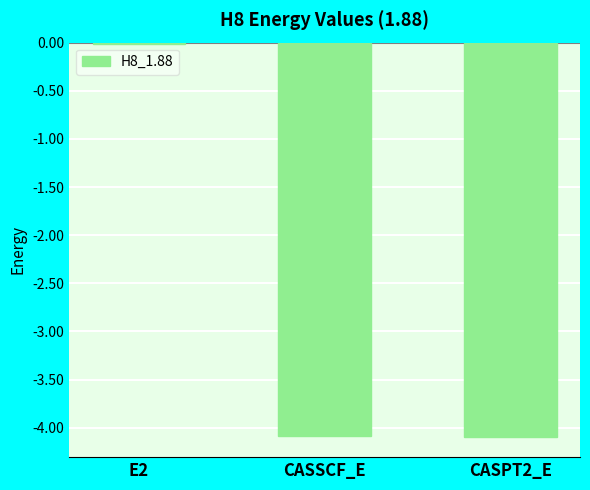

What is the sum of the values at E2 and CASSCF_E?

-4.1